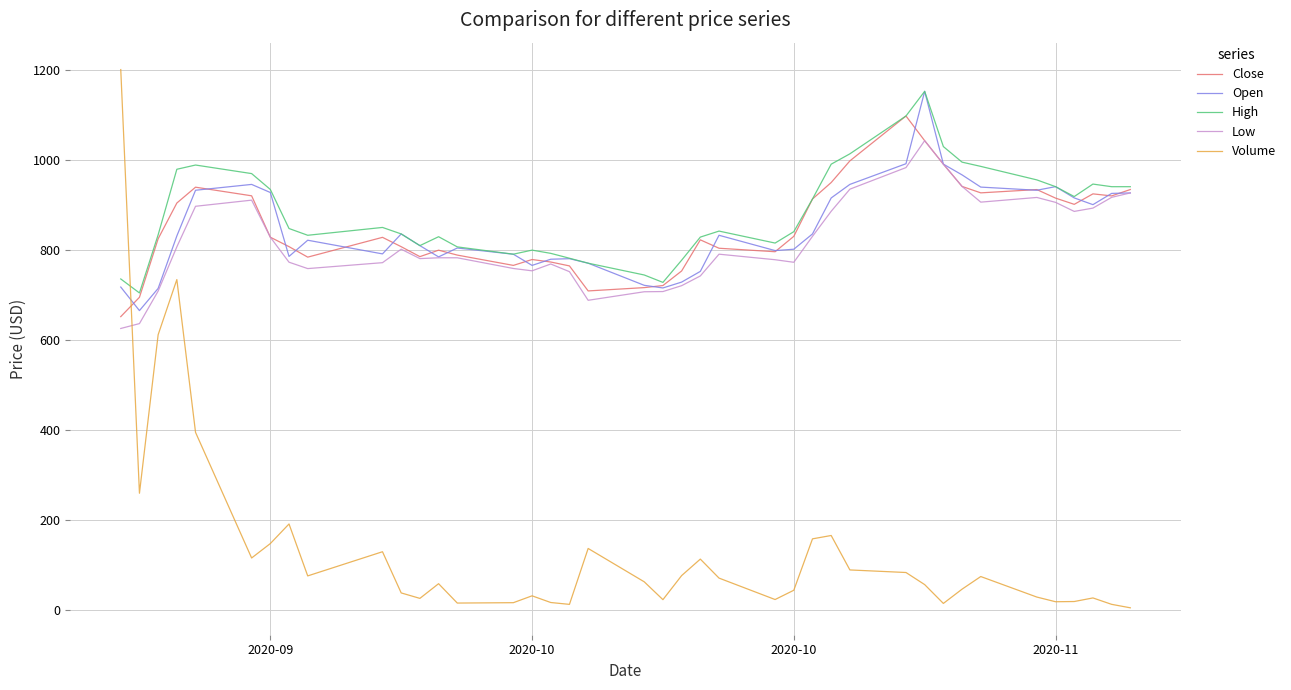

True or false: High and Low intersect in this chart.

False